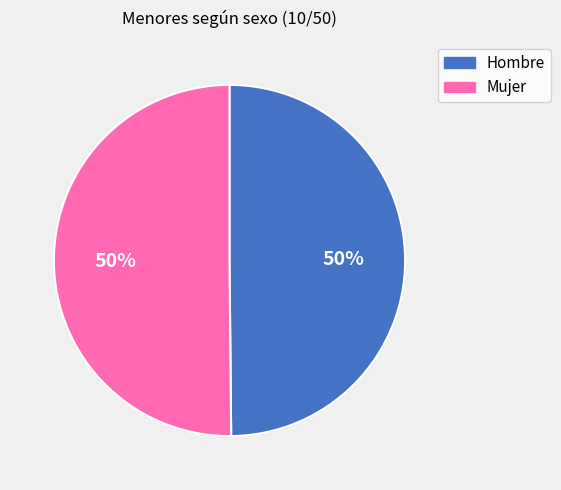

What is the ratio of the value at Mujer to the value at Hombre?

1.0